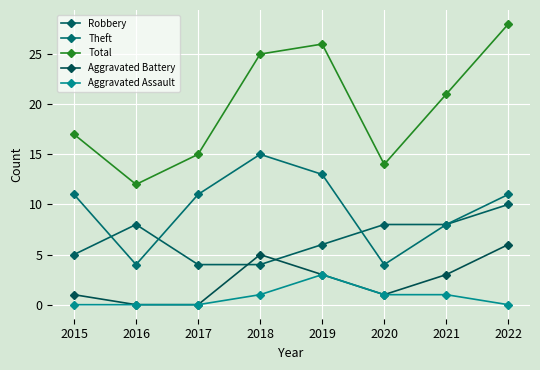

True or false: Theft has a value of 15 at 2018.

True